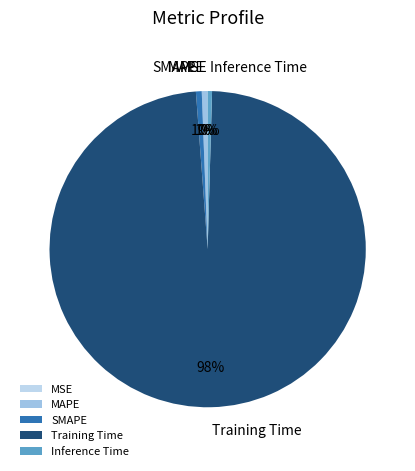

What percentage is the MAPE slice, to the nearest percent?

1%